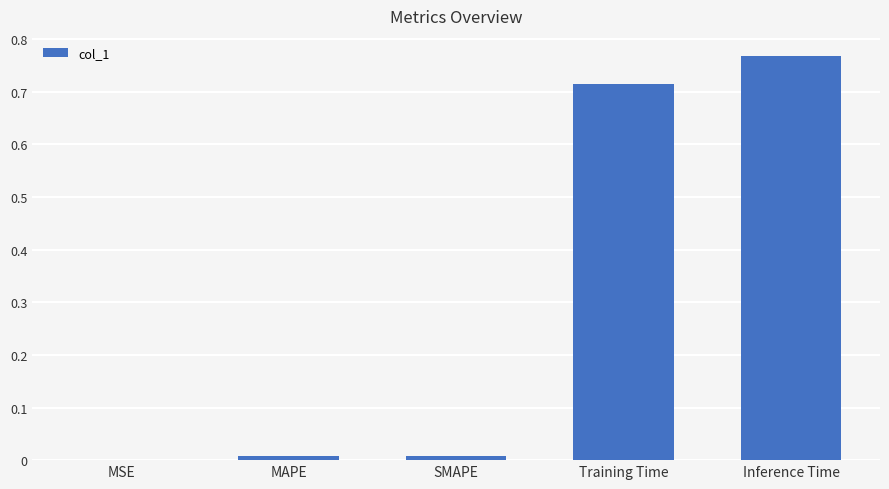

The chart shows a value of 0.0 at MSE. True or false?

True